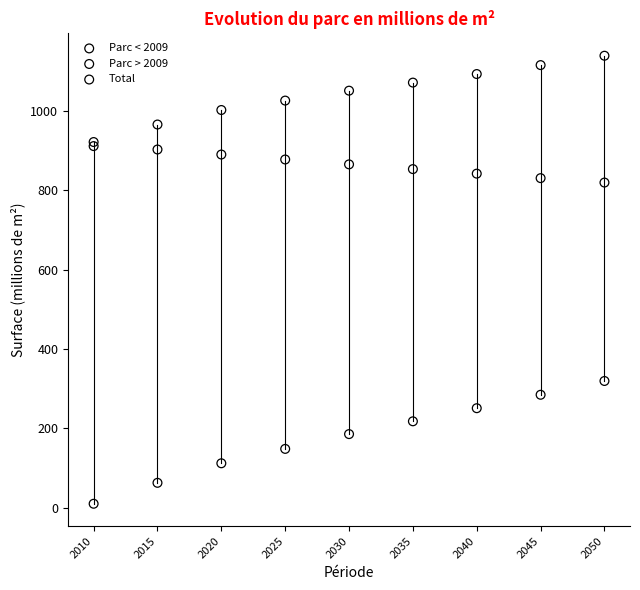

What are all the series names shown in the legend?

Parc < 2009, Parc > 2009, Total